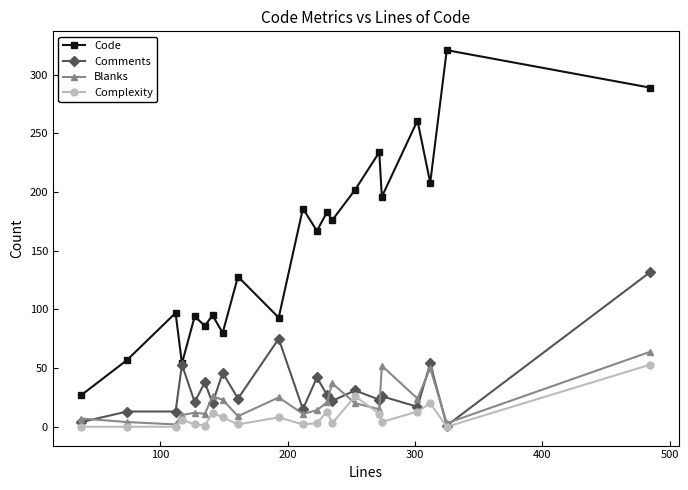

True or false: Code and Blanks cross at least once.

False